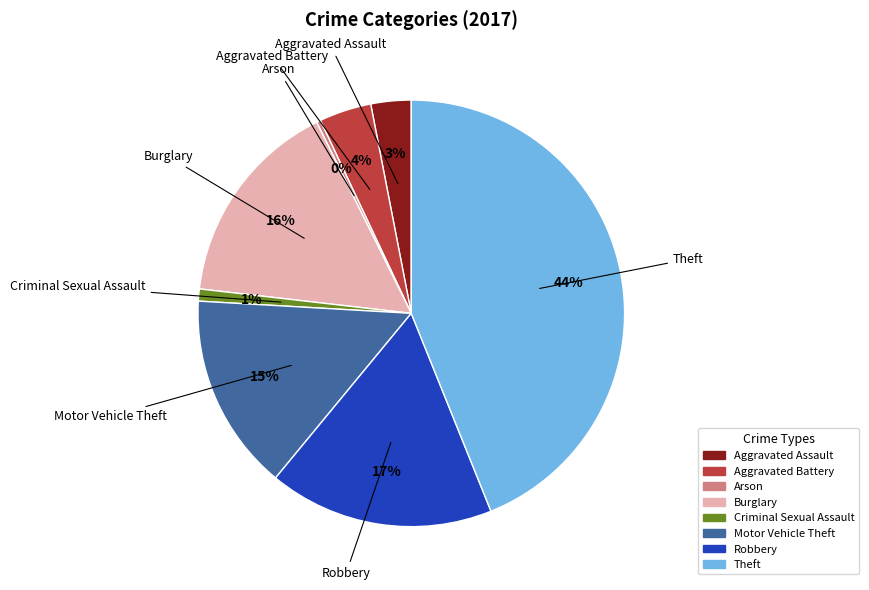

To the nearest percent, what percentage of the pie is Theft?

44%